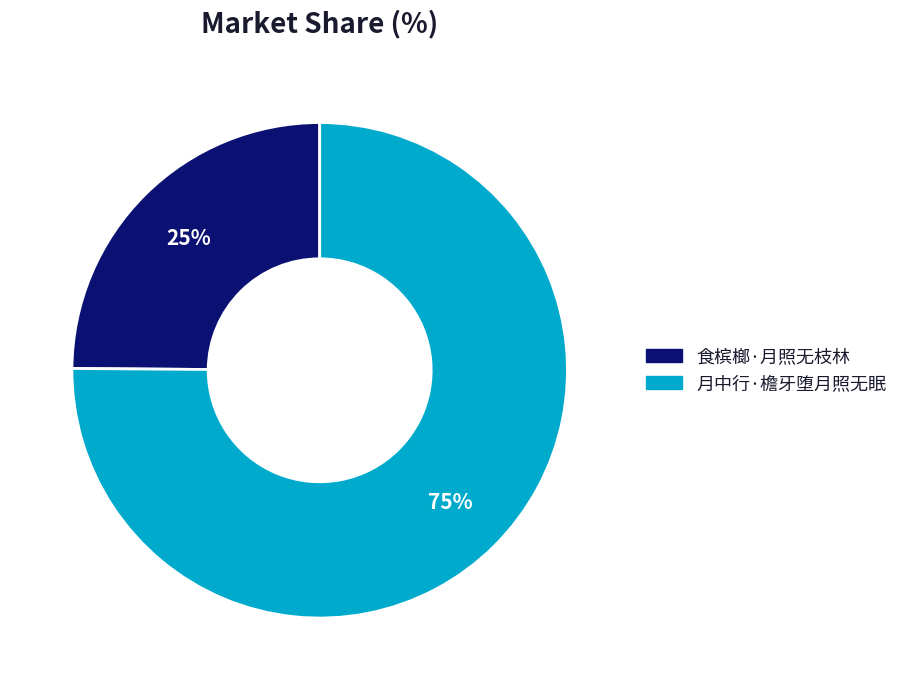

Which slice is the smallest?

食槟榔·月照无枝林